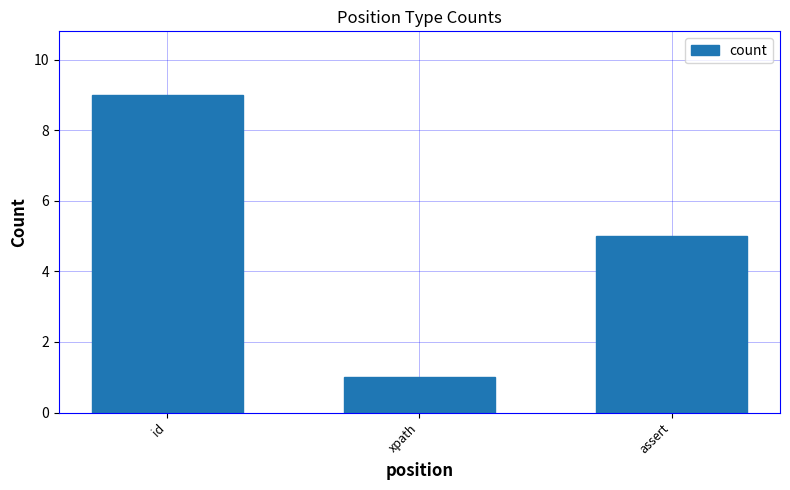

Where is the data nearest to the value 5?

assert